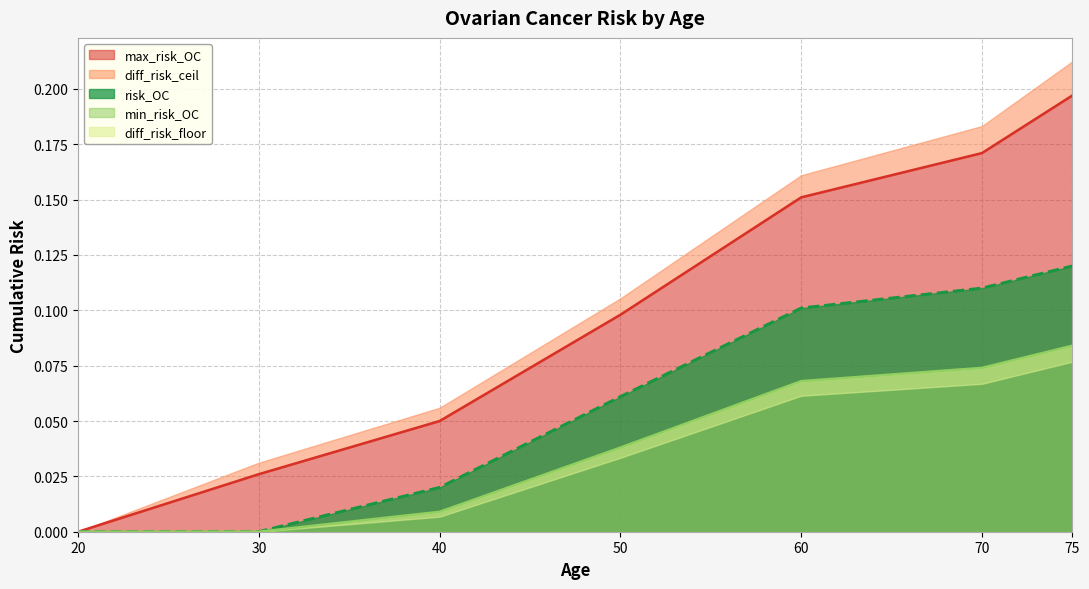

At which label is min_risk_OC closest to 0?

20